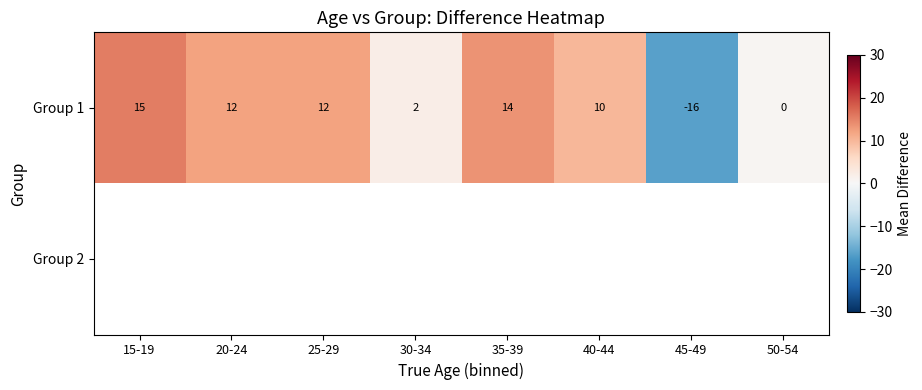

How many negative values does the Group 1 series have?

1